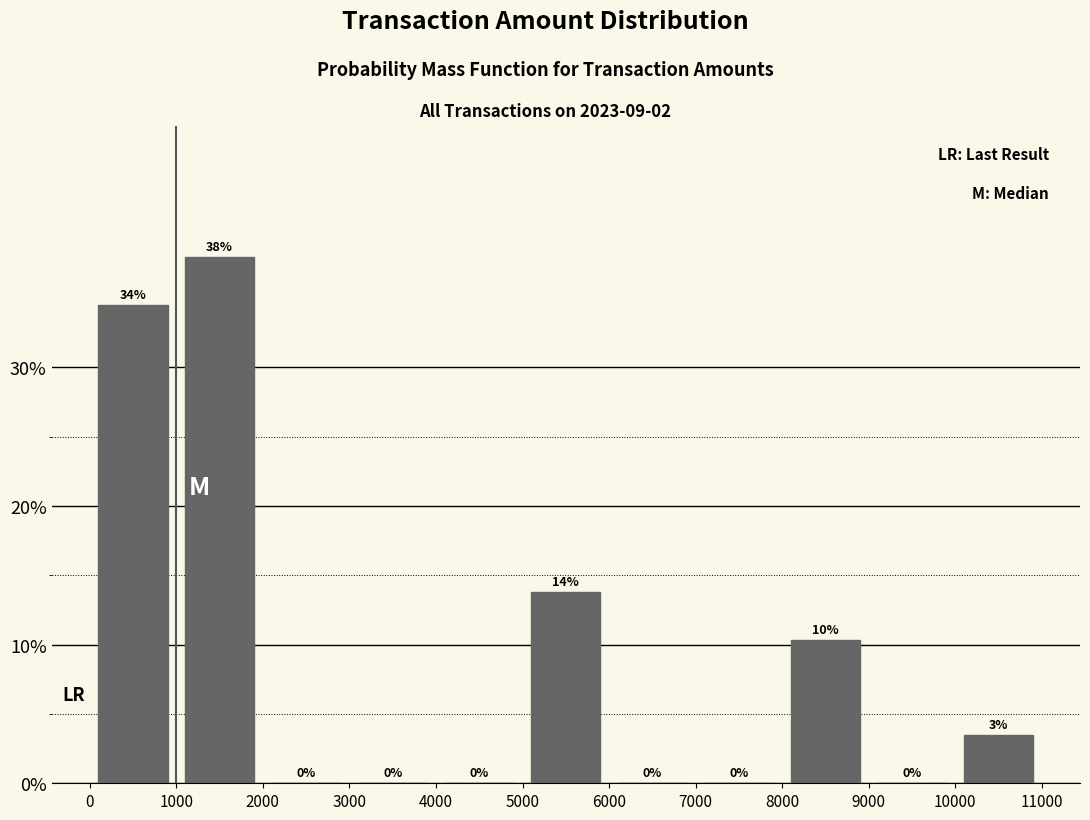

Which range on the x-axis has the tallest bar?

1000 to 2000